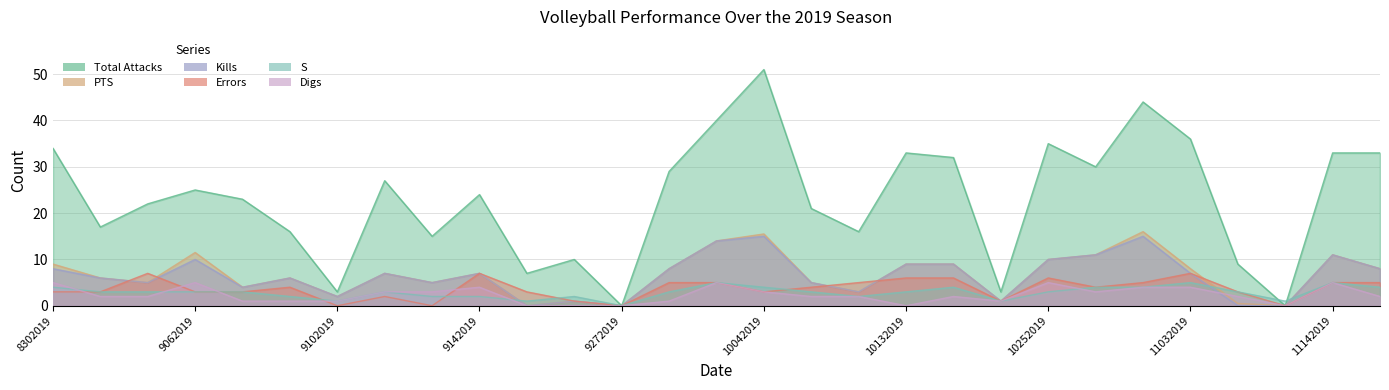

Which series has the largest range (max minus min)?

Total Attacks